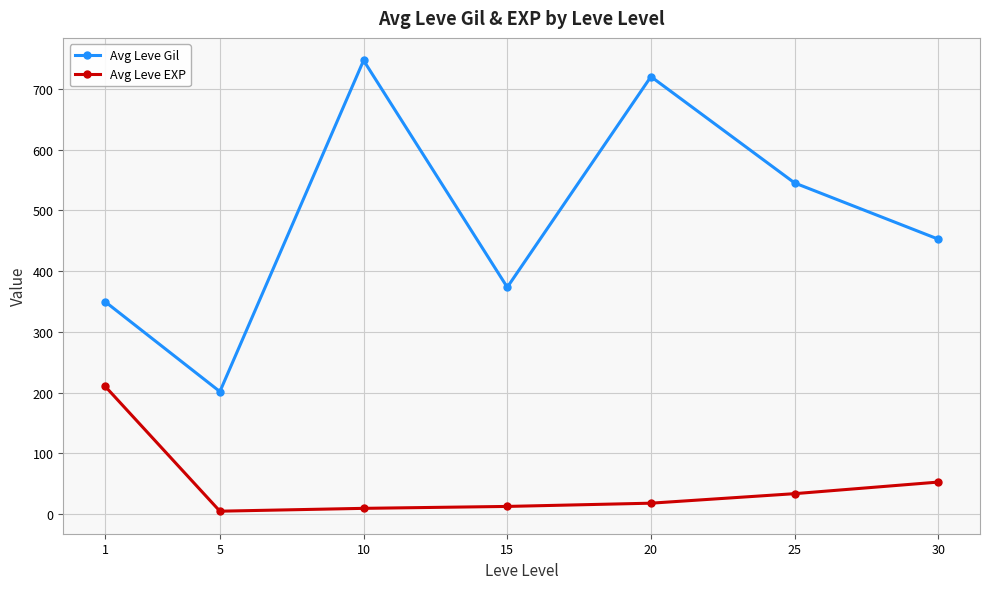

True or false: Avg Leve EXP and Avg Leve Gil cross at least once.

False